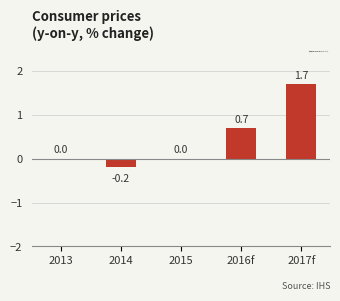

What is the sum of the values at 2015 and 2017f?

1.7